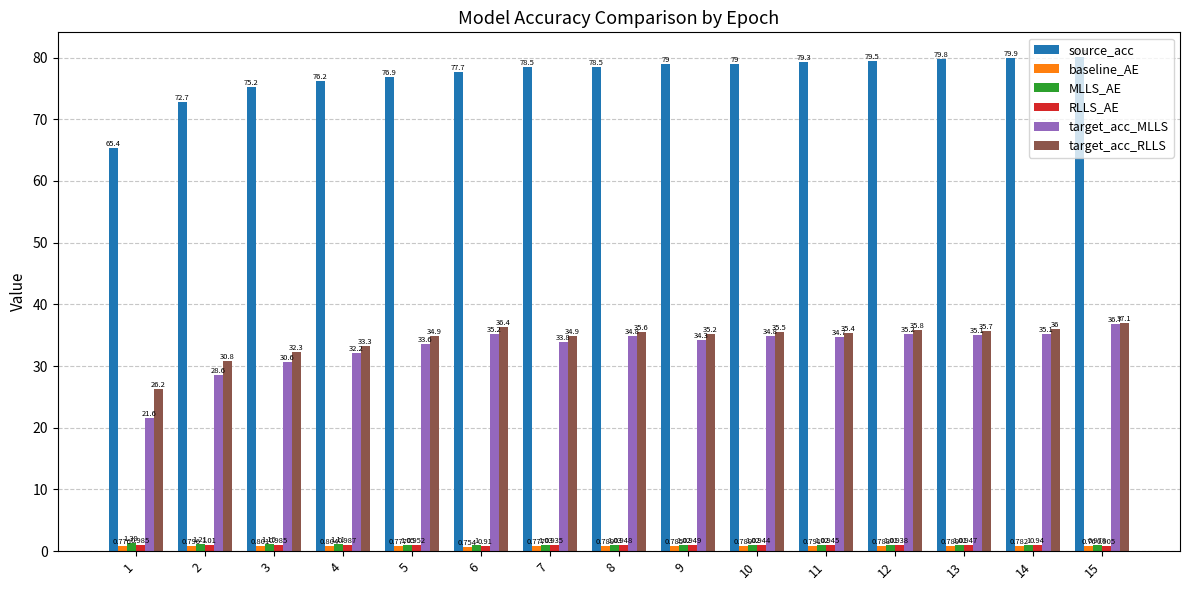

What is the value of the target_acc_RLLS bar at the 3rd from the left?

32.3